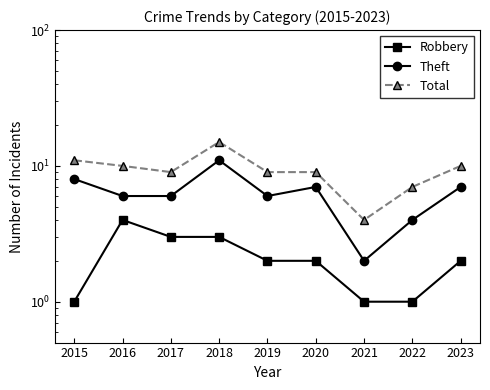

What is the difference between the highest and lowest values at 2019?

7